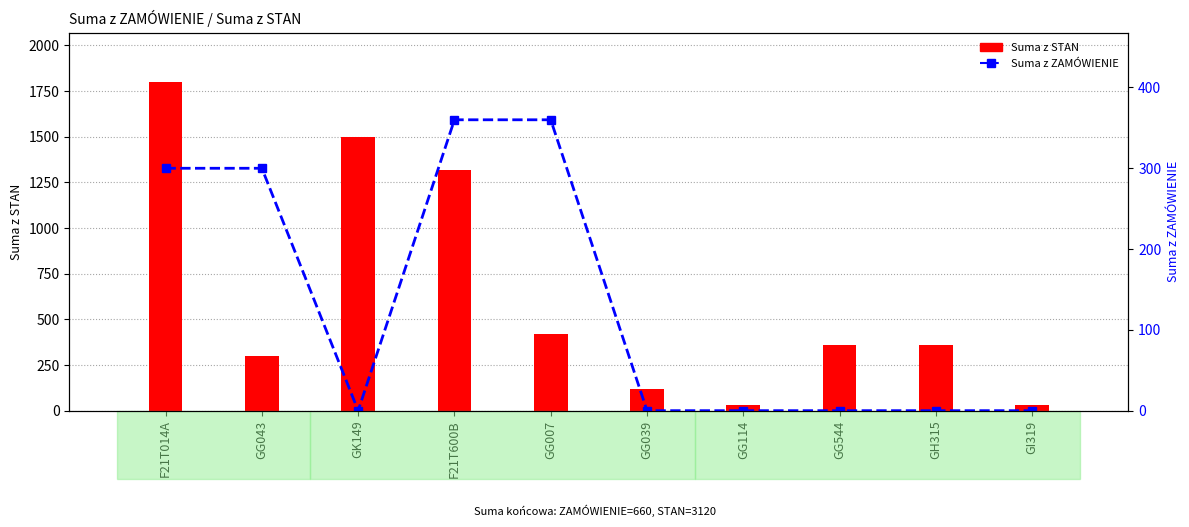

Does the chart contain any negative values?

No